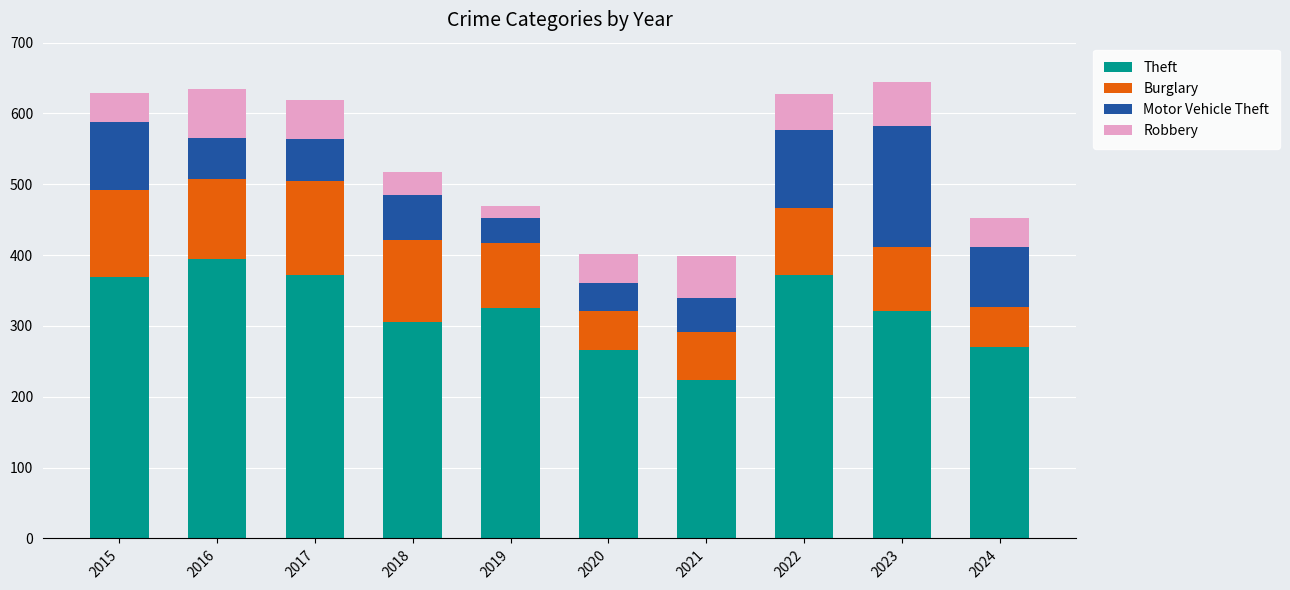

Count the number of data series in this chart.

4